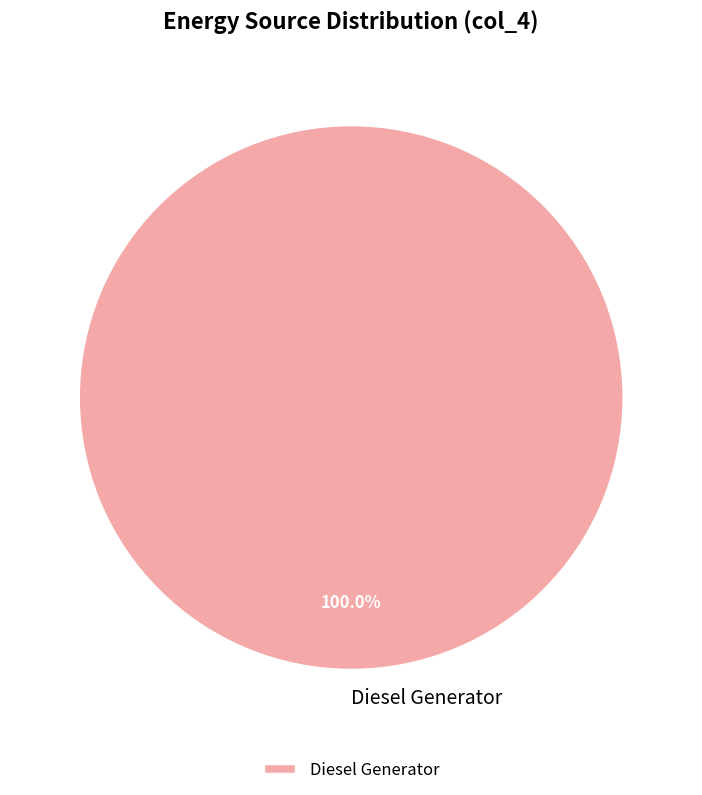

Is there a majority slice in this chart?

Yes